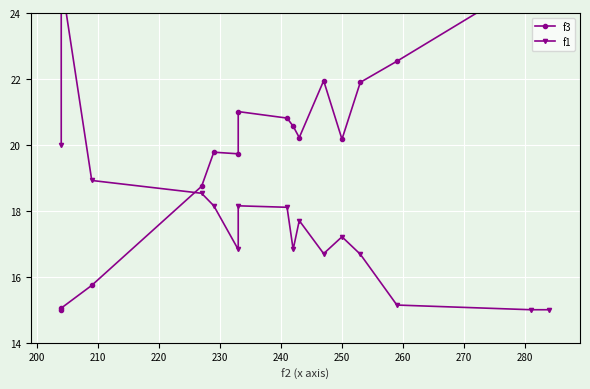

How many interior local valleys does the f3 series have?

3